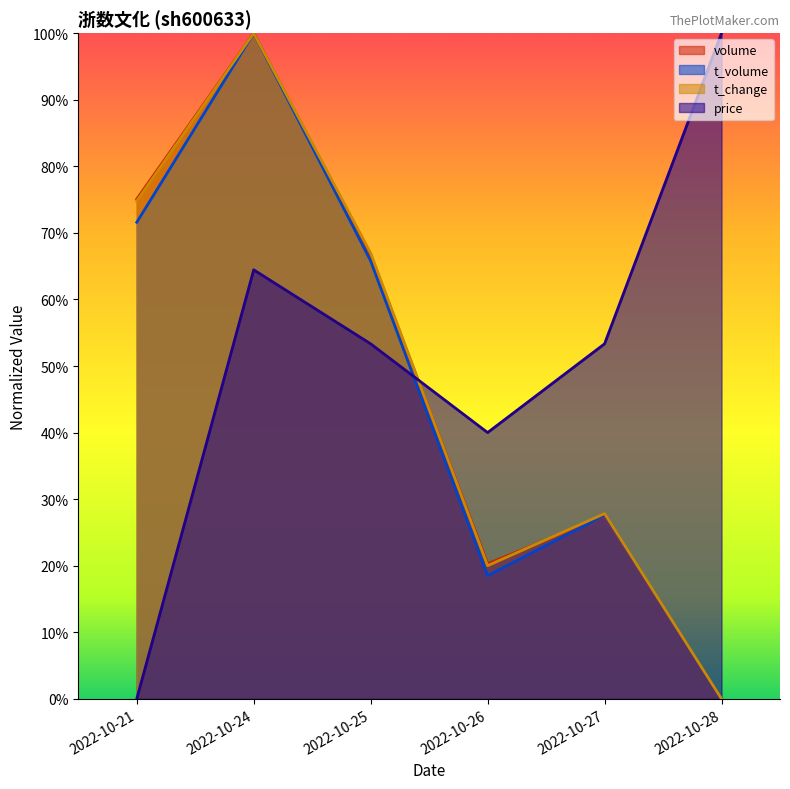

What is the value of the volume point at the 1st from the left?

0.8